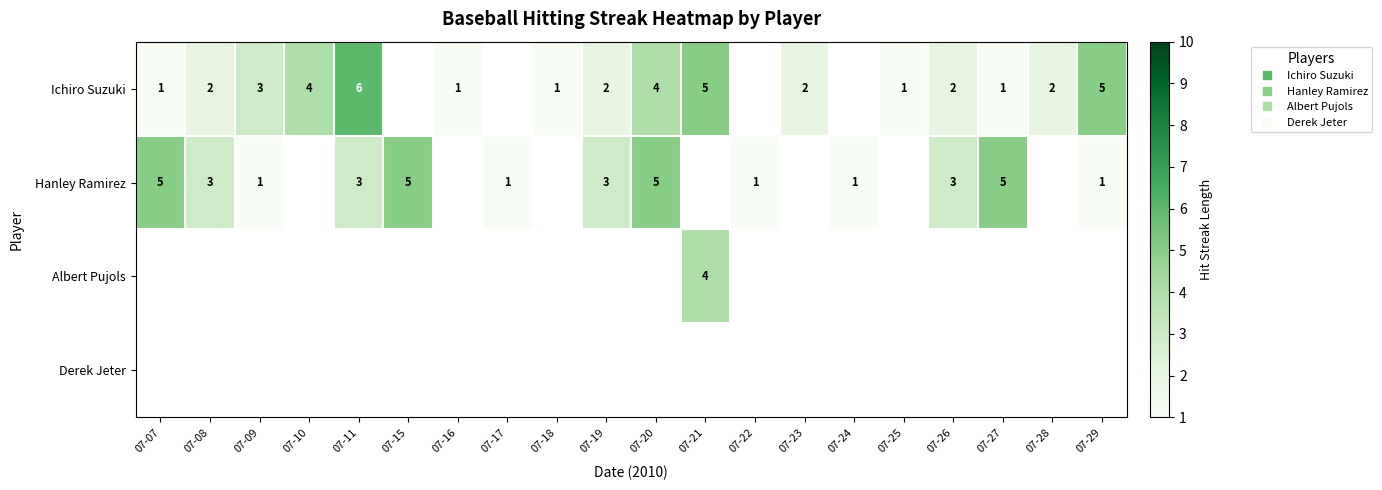

At which category does the chart reach its peak across all series?

07-11